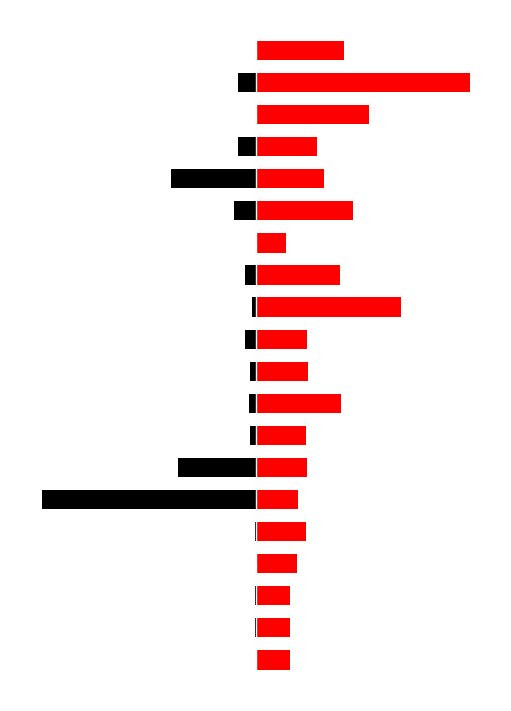

Which series changed the most between 13 and 17?

Leve Gil (NQ Profit)